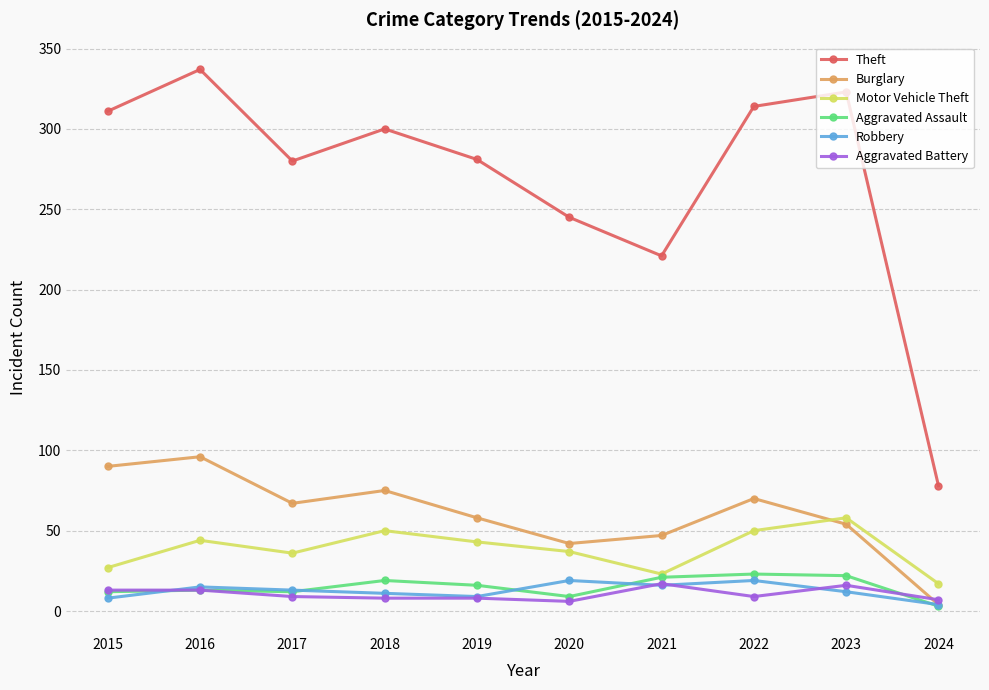

Which series changed the most between 2018 and 2019?

Theft